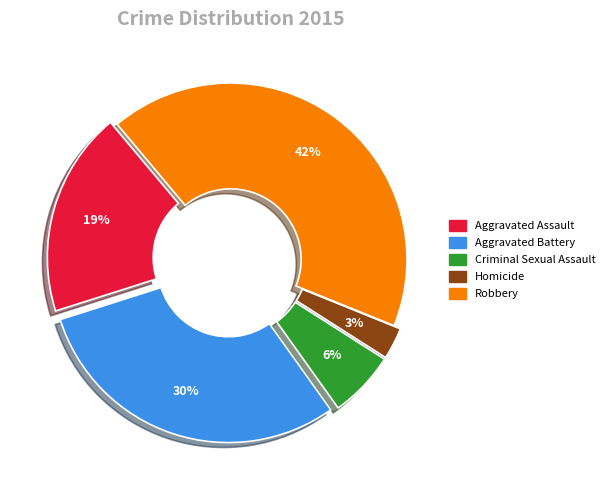

To the nearest percent, what is the difference between the Homicide and Robbery slice percentages?

39%